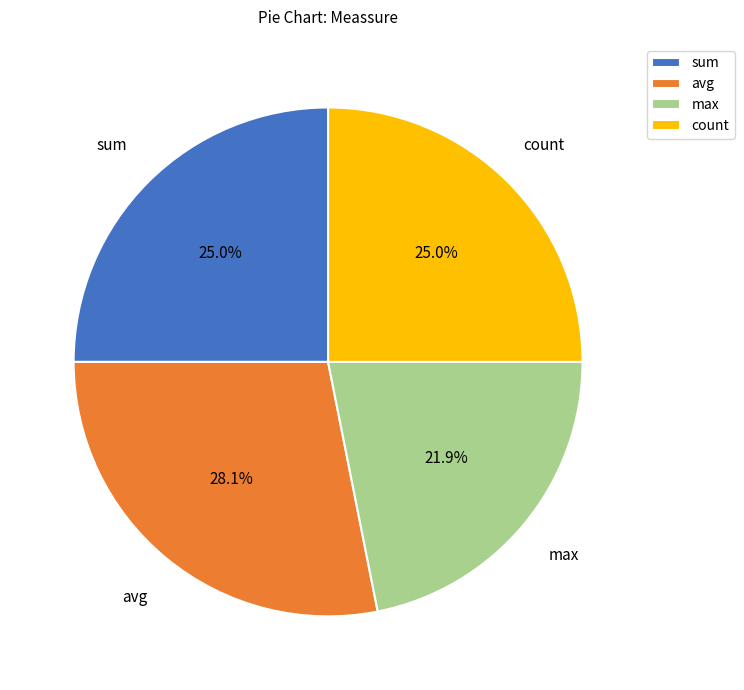

What is the total percentage of sum and max?

46.9%